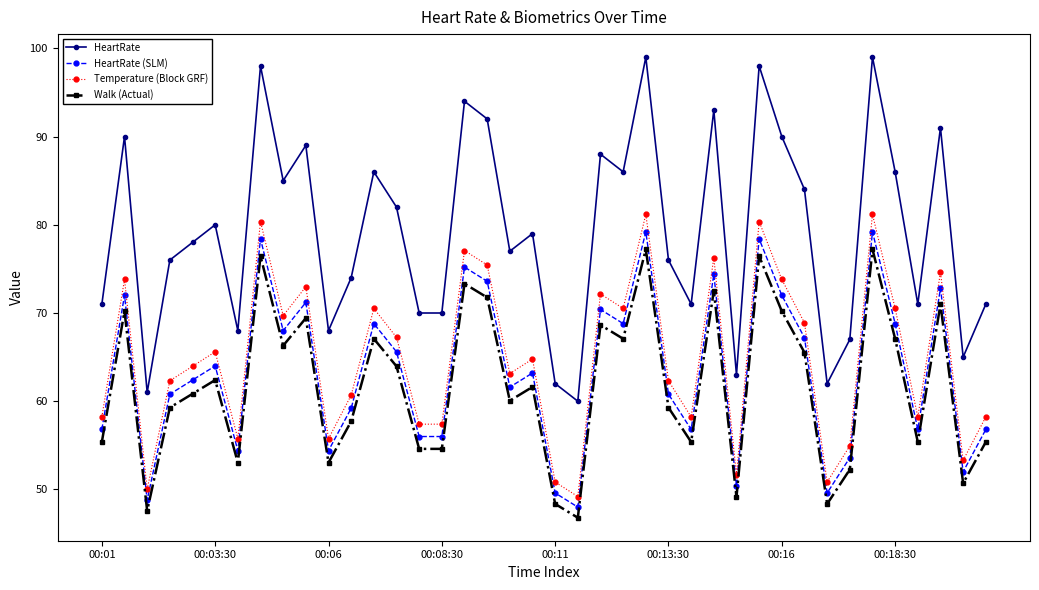

Which series has the largest total across all categories?

HeartRate